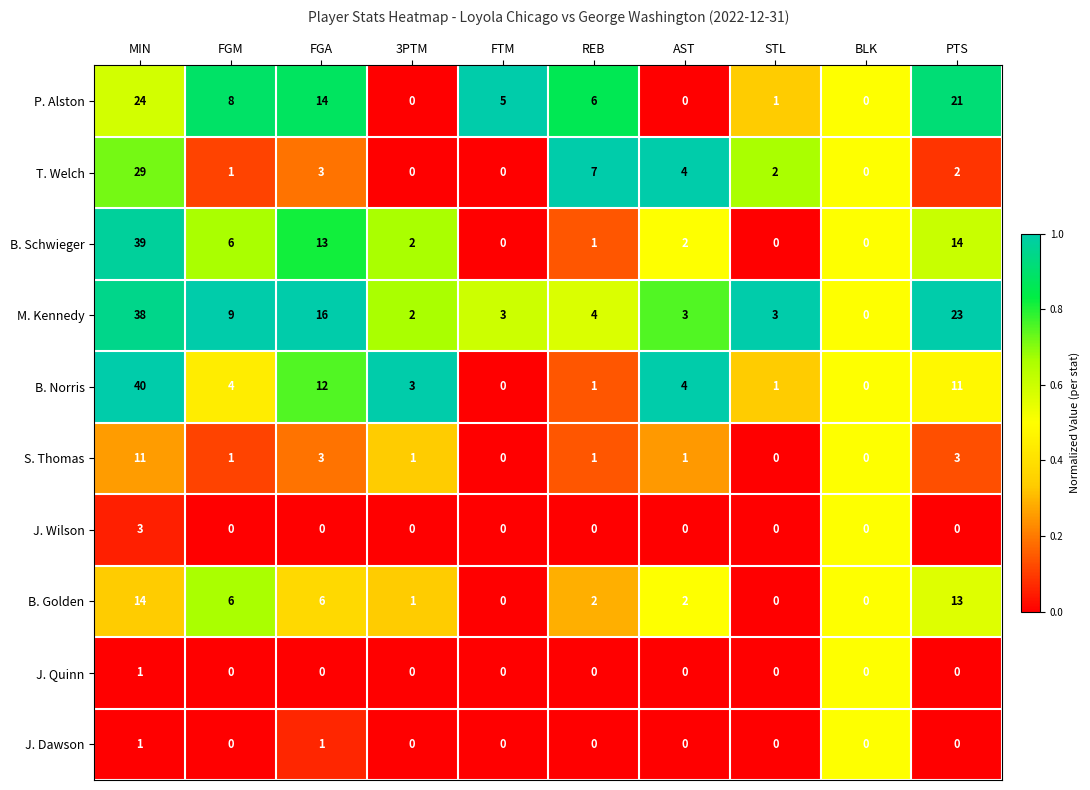

At which category is the sum across all series the highest?

MIN